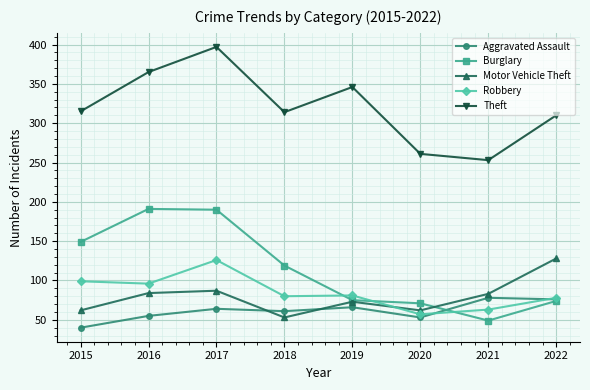

What is the value of the Robbery point at the 3rd from the left?

126